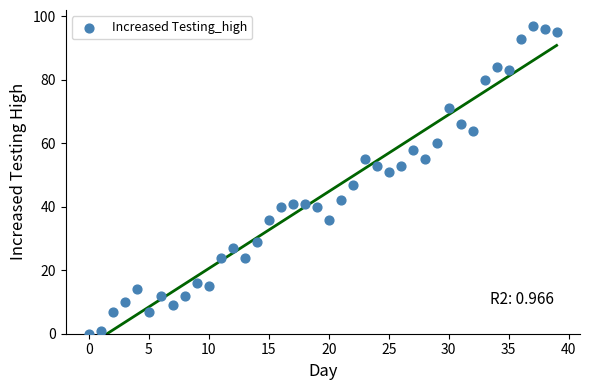

Count the number of points in this scatter plot.

40